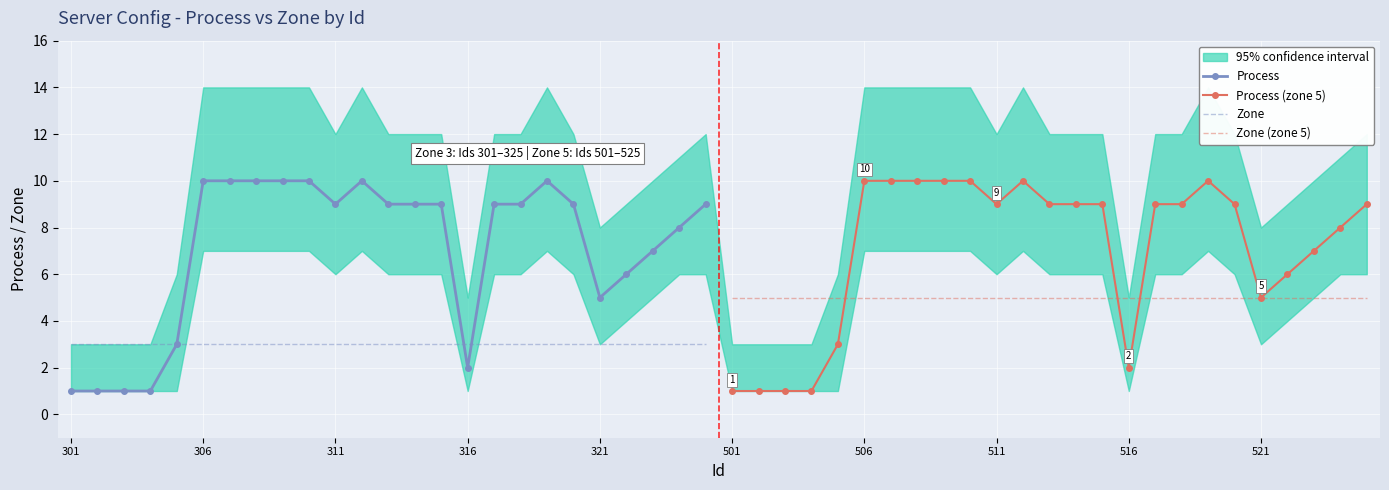

What is the highest value of the Zone series?

3